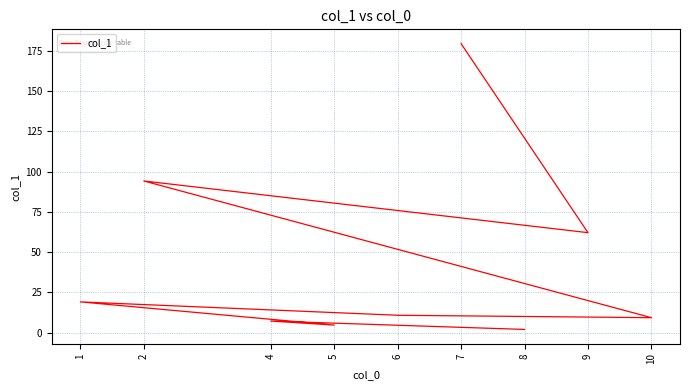

Which has a higher value, 7 or 9?

7